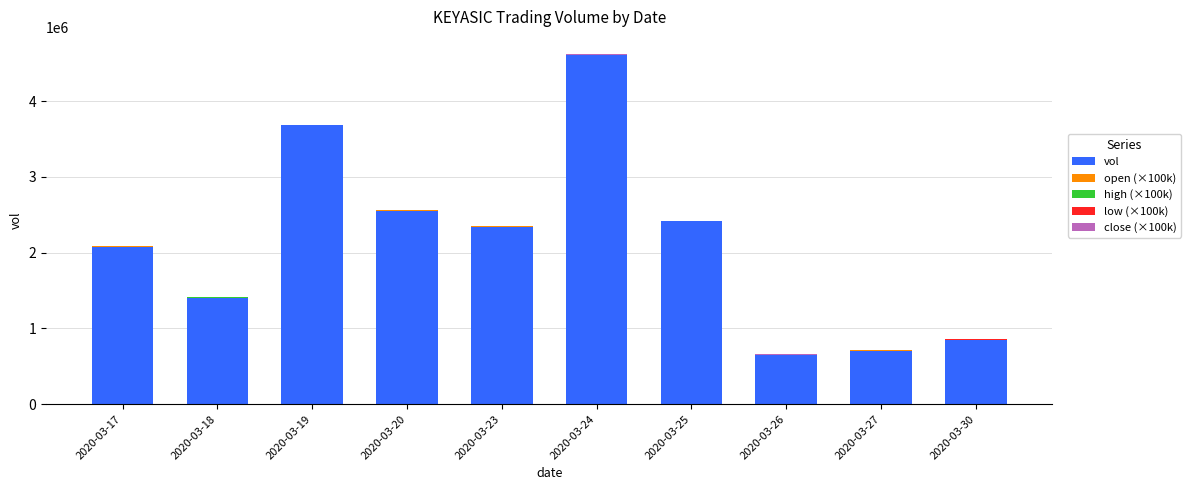

At which category is the sum across all series the highest?

2020-03-24